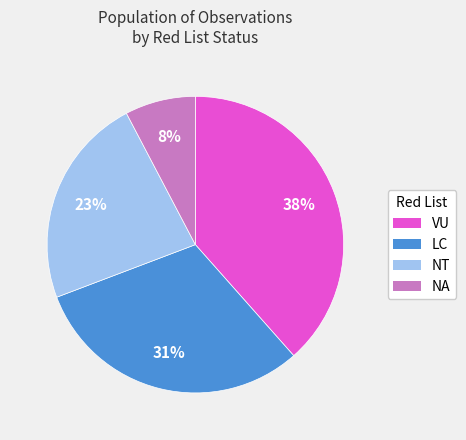

Which has a higher value, NT or LC?

LC